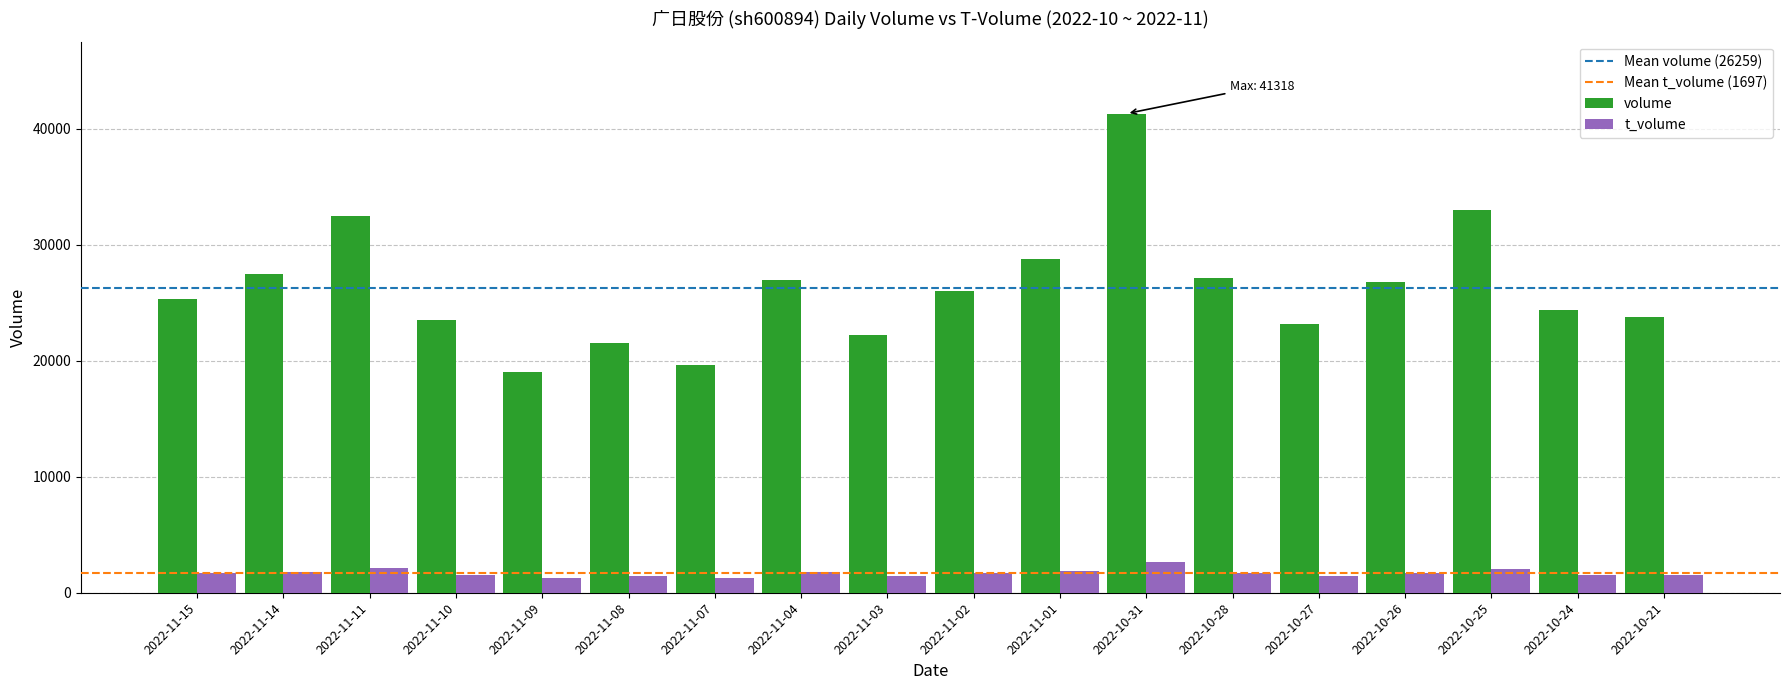

Rank the series by their average value, from lowest to highest.

t_volume, volume